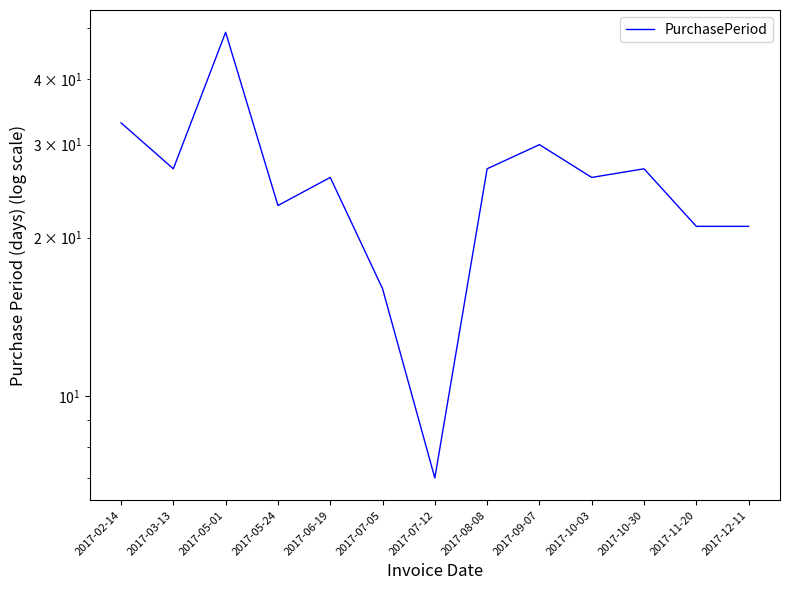

The value at 2017-10-03 is 6. True or false?

False